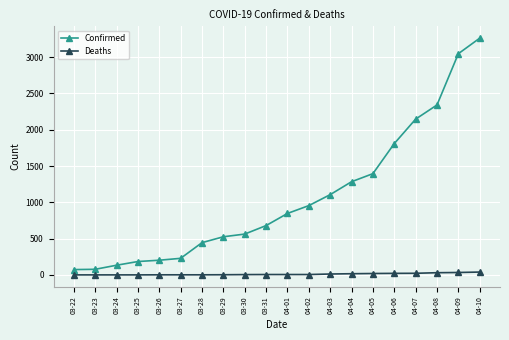

What is the difference between the second highest and second lowest values in the Confirmed series?

2969